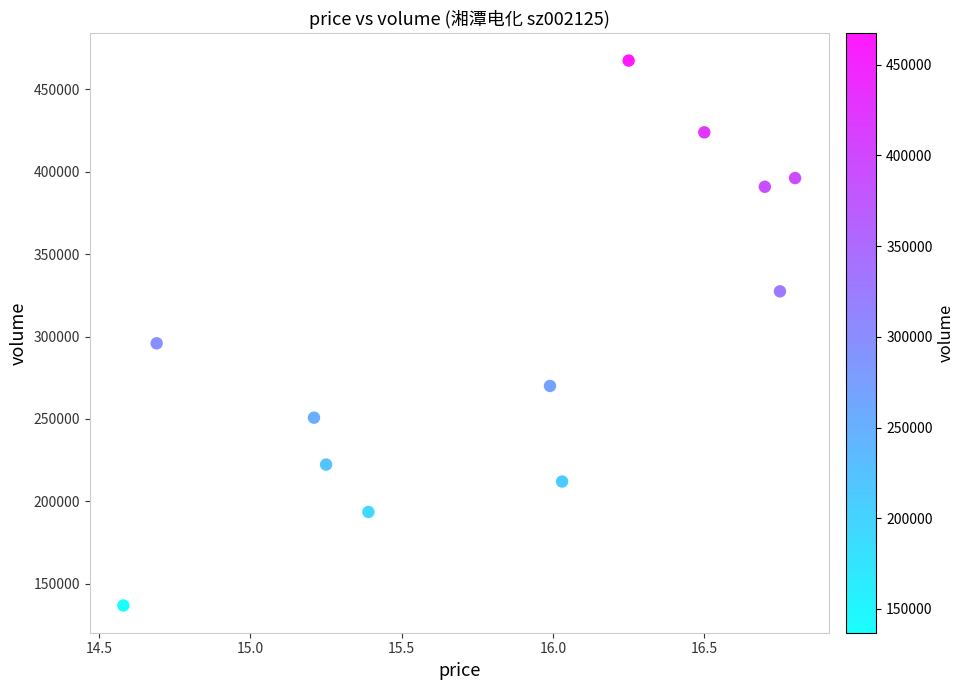

What Y value in the scatter plot is closest to 302123?

295899